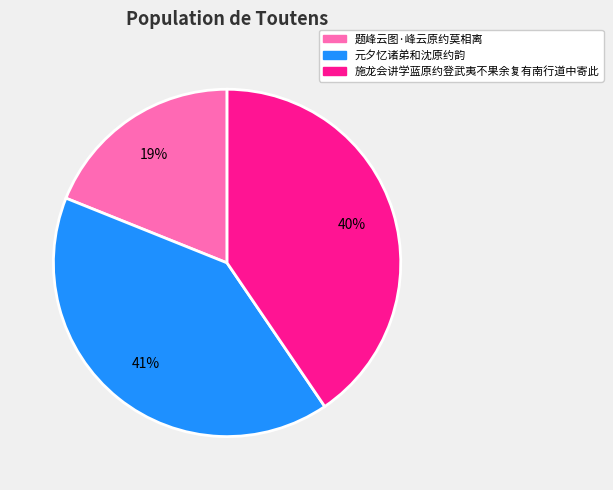

What is the ratio of the value at 元夕忆诸弟和沈原约韵 to the value at 施龙会讲学蓝原约登武夷不果余复有南行道中寄此?

1.0